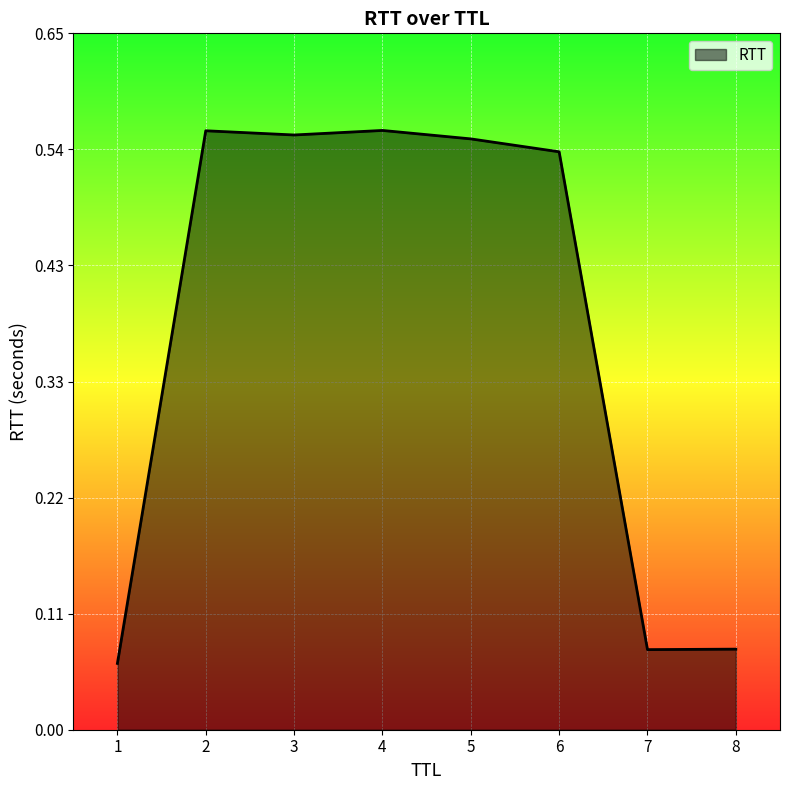

Which has a higher value, 4 or 8?

4